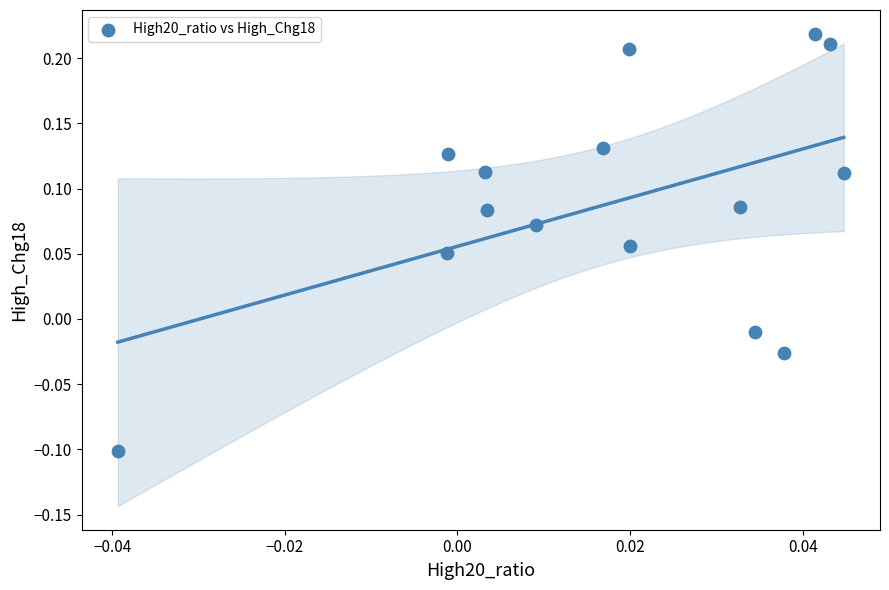

What is the range of Y values (max minus min)?

0.3